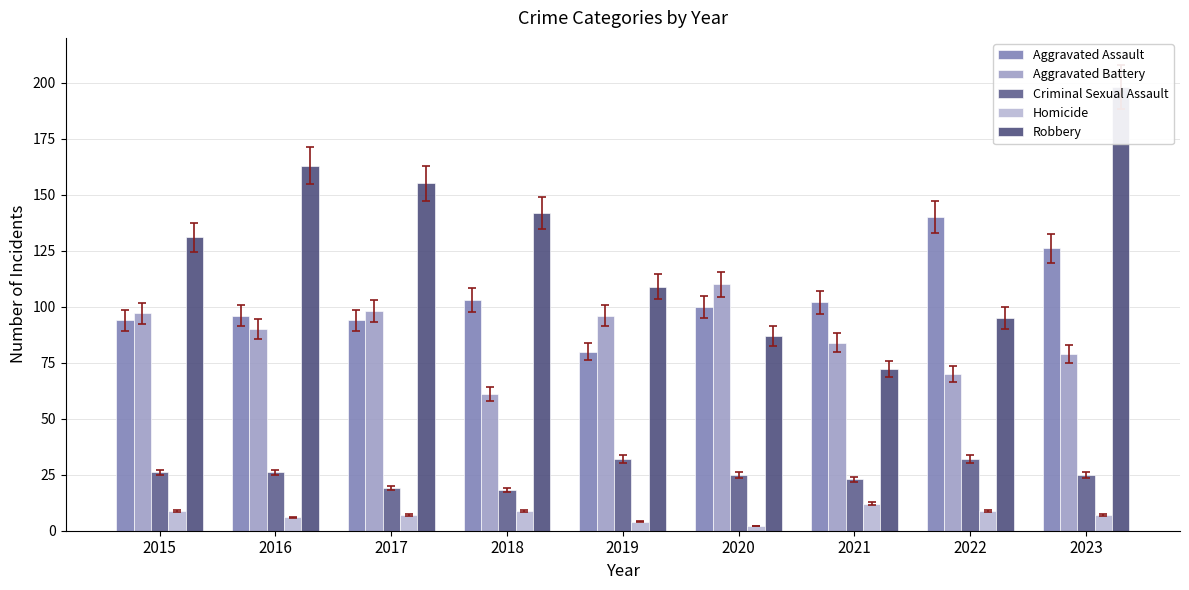

What is the total value across all series at 2019?

321